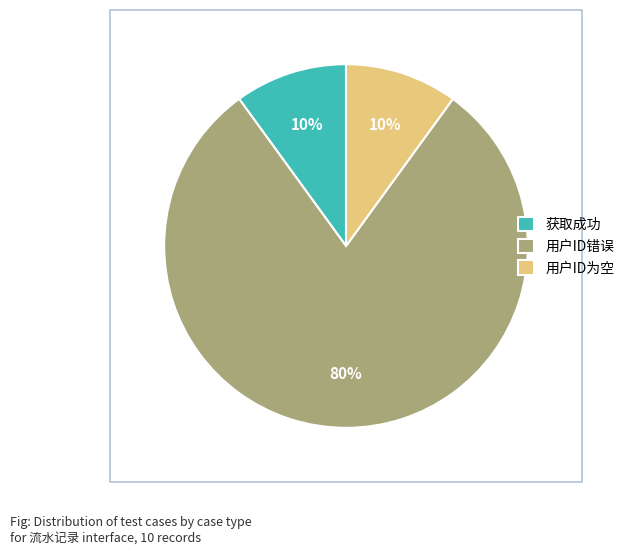

Between 用户ID错误 and 用户ID为空, which is larger?

用户ID错误